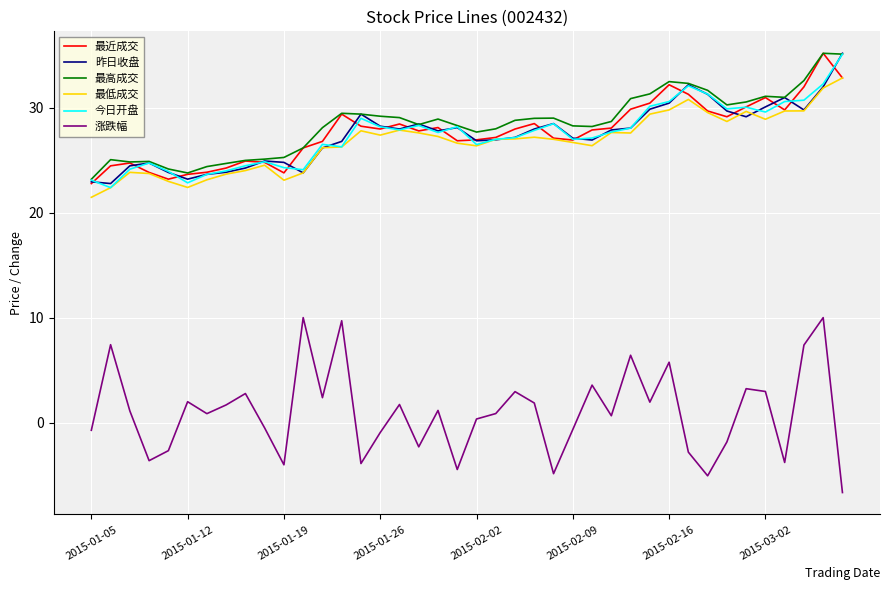

True or false: 最低成交 and 最高成交 cross at least once.

False